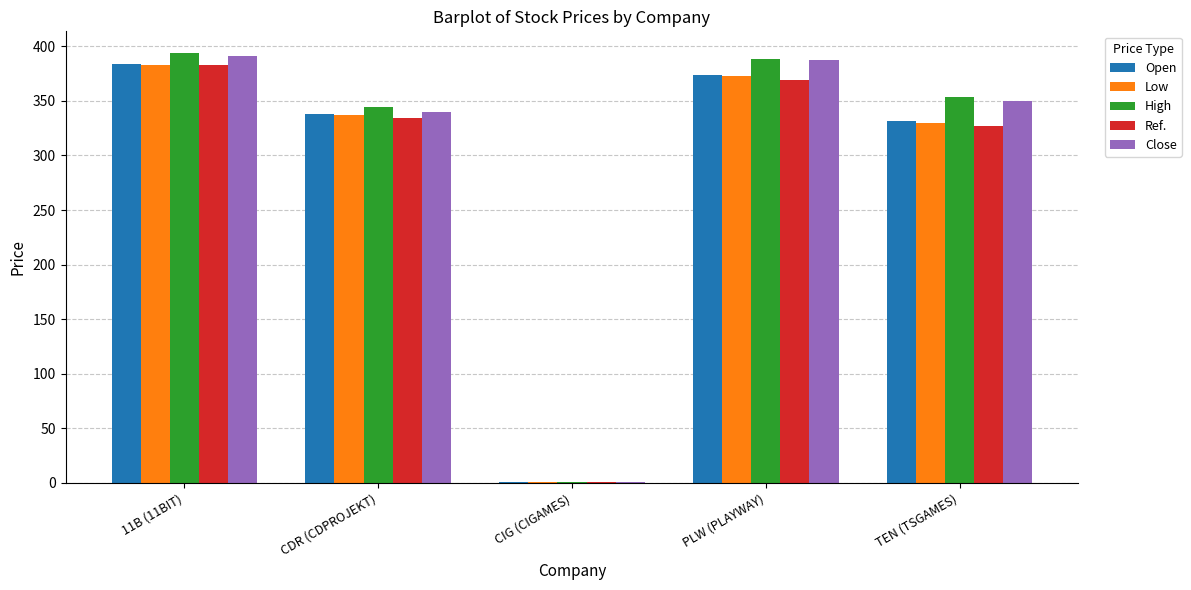

Which series changed the most between 11B (11BIT) and CDR (CDPROJEKT)?

Close